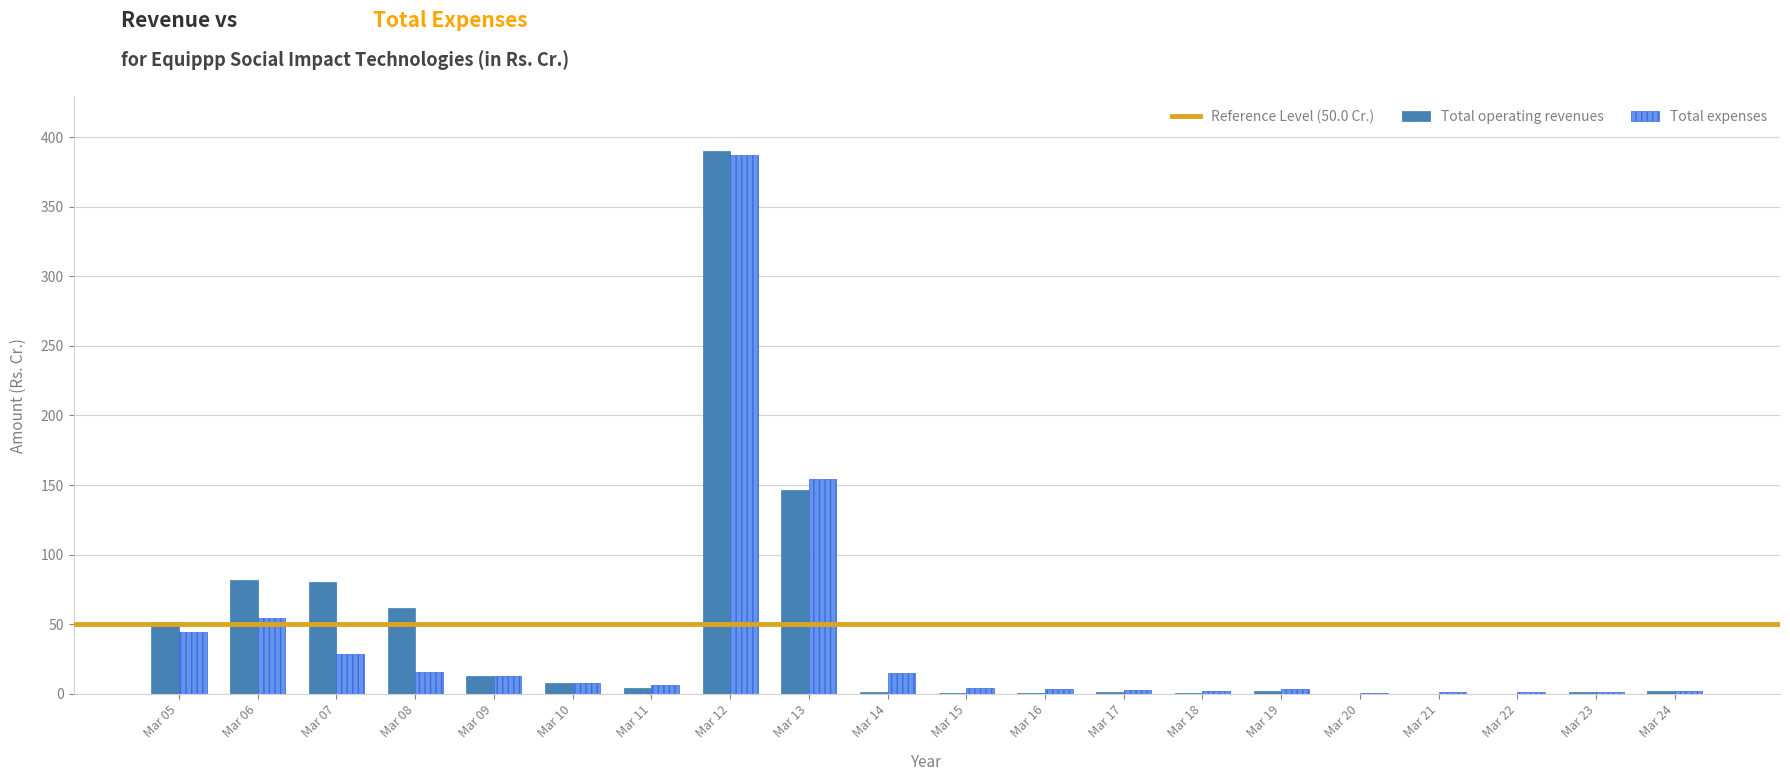

At which label is Total expenses closest to 193?

Mar 13